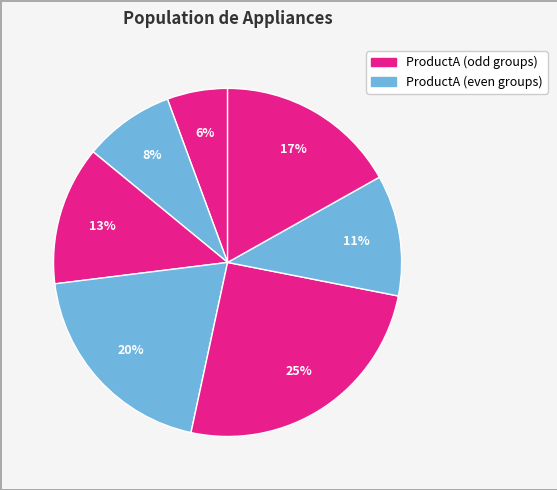

How many slices are in this pie chart?

7